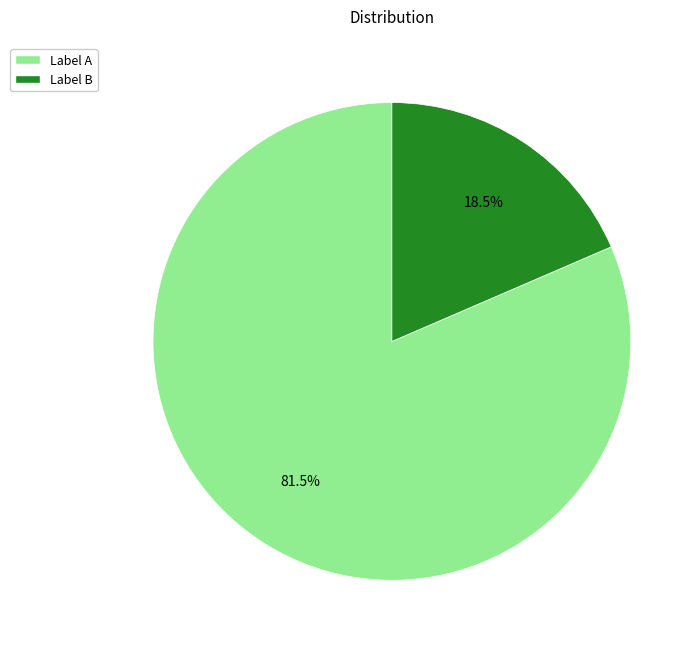

What is the smallest slice in the pie chart?

Label B